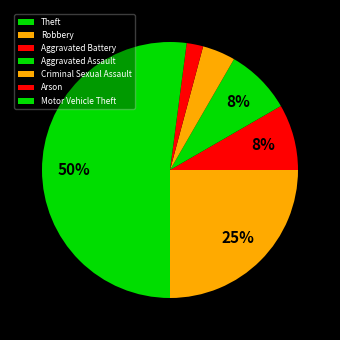

How many slices are in this pie chart?

7